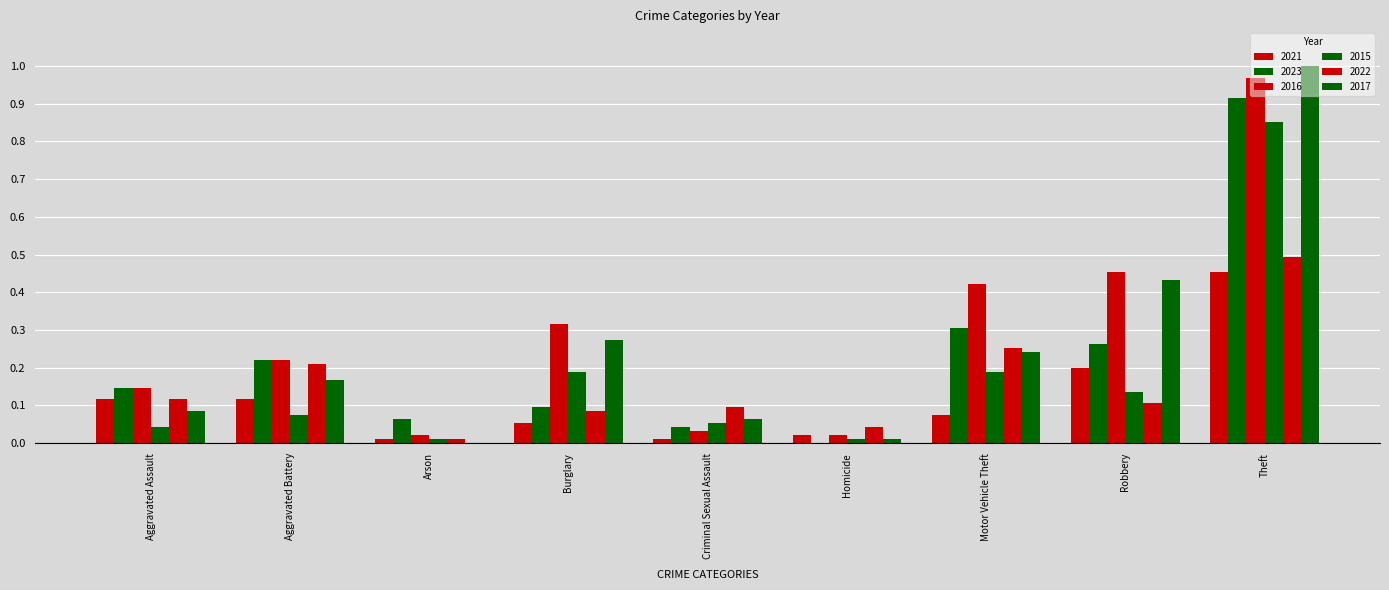

What is the maximum value shown in the chart?

1.0